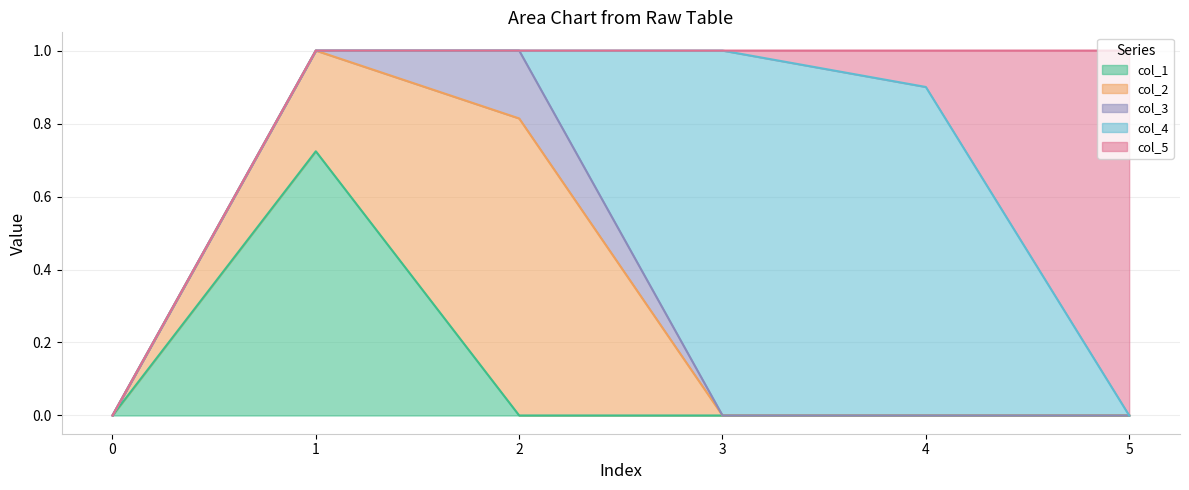

Reading left to right, transcribe all the data shown in this chart.

col_1: 0=0.0	1=0.7	2=0.0	3=0.0	4=0.0	5=0.0
col_2: 0=0.0	1=0.3	2=0.8	3=0.0	4=0.0	5=0.0
col_3: 0=0.0	1=0.0	2=0.2	3=0.0	4=0.0	5=0.0
col_4: 0=0.0	1=0.0	2=0.0	3=1.0	4=0.9	5=0.0
col_5: 0=0.0	1=0.0	2=0.0	3=0.0	4=0.1	5=1.0